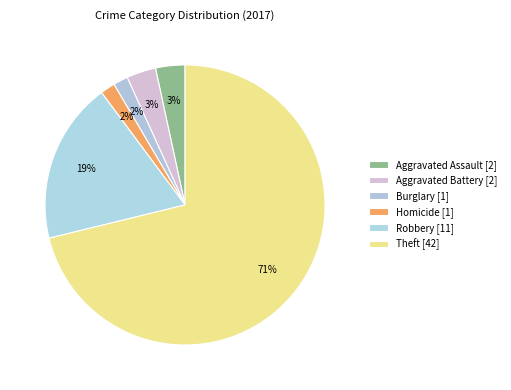

How many segments does this pie chart have?

6